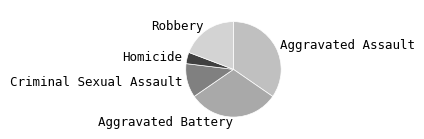

Does Aggravated Battery account for over 50% of the chart?

No